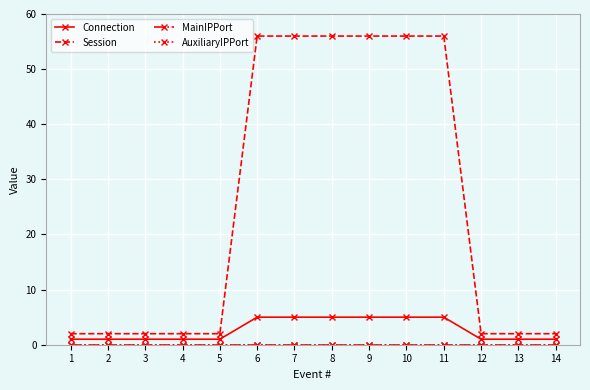

What is the difference between the highest and lowest values at 6?

56